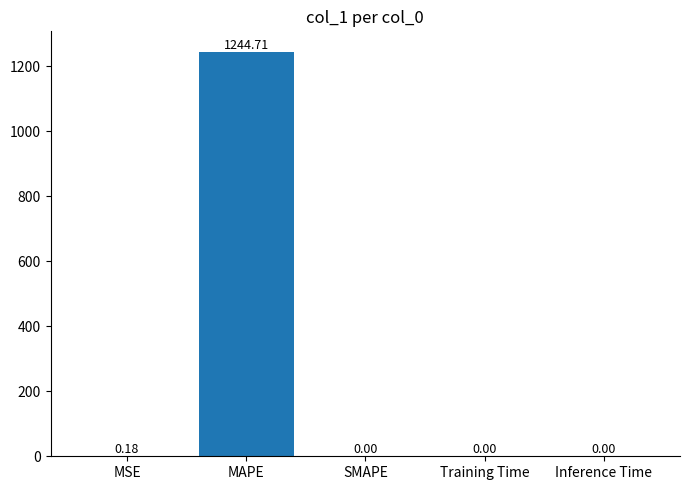

Is it true that the value at Inference Time is 0.0?

True